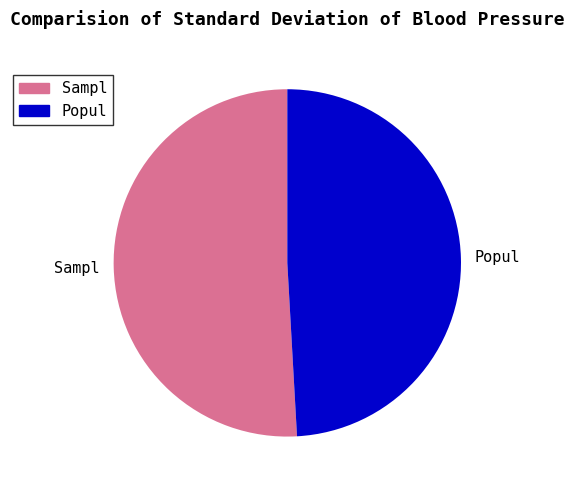

How many segments does this pie chart have?

2